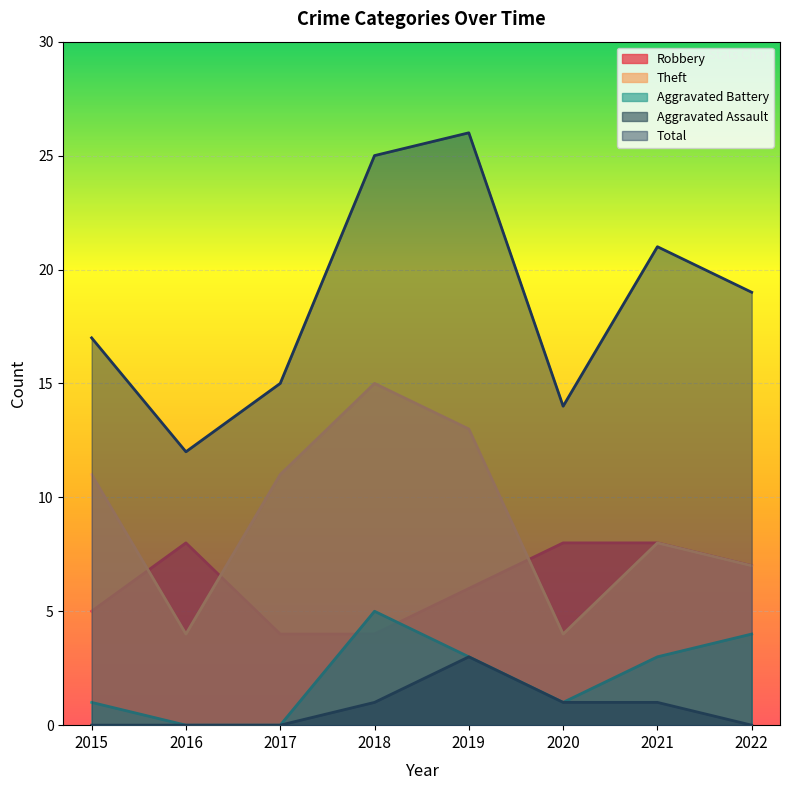

True or false: Robbery and Theft cross at least once.

True